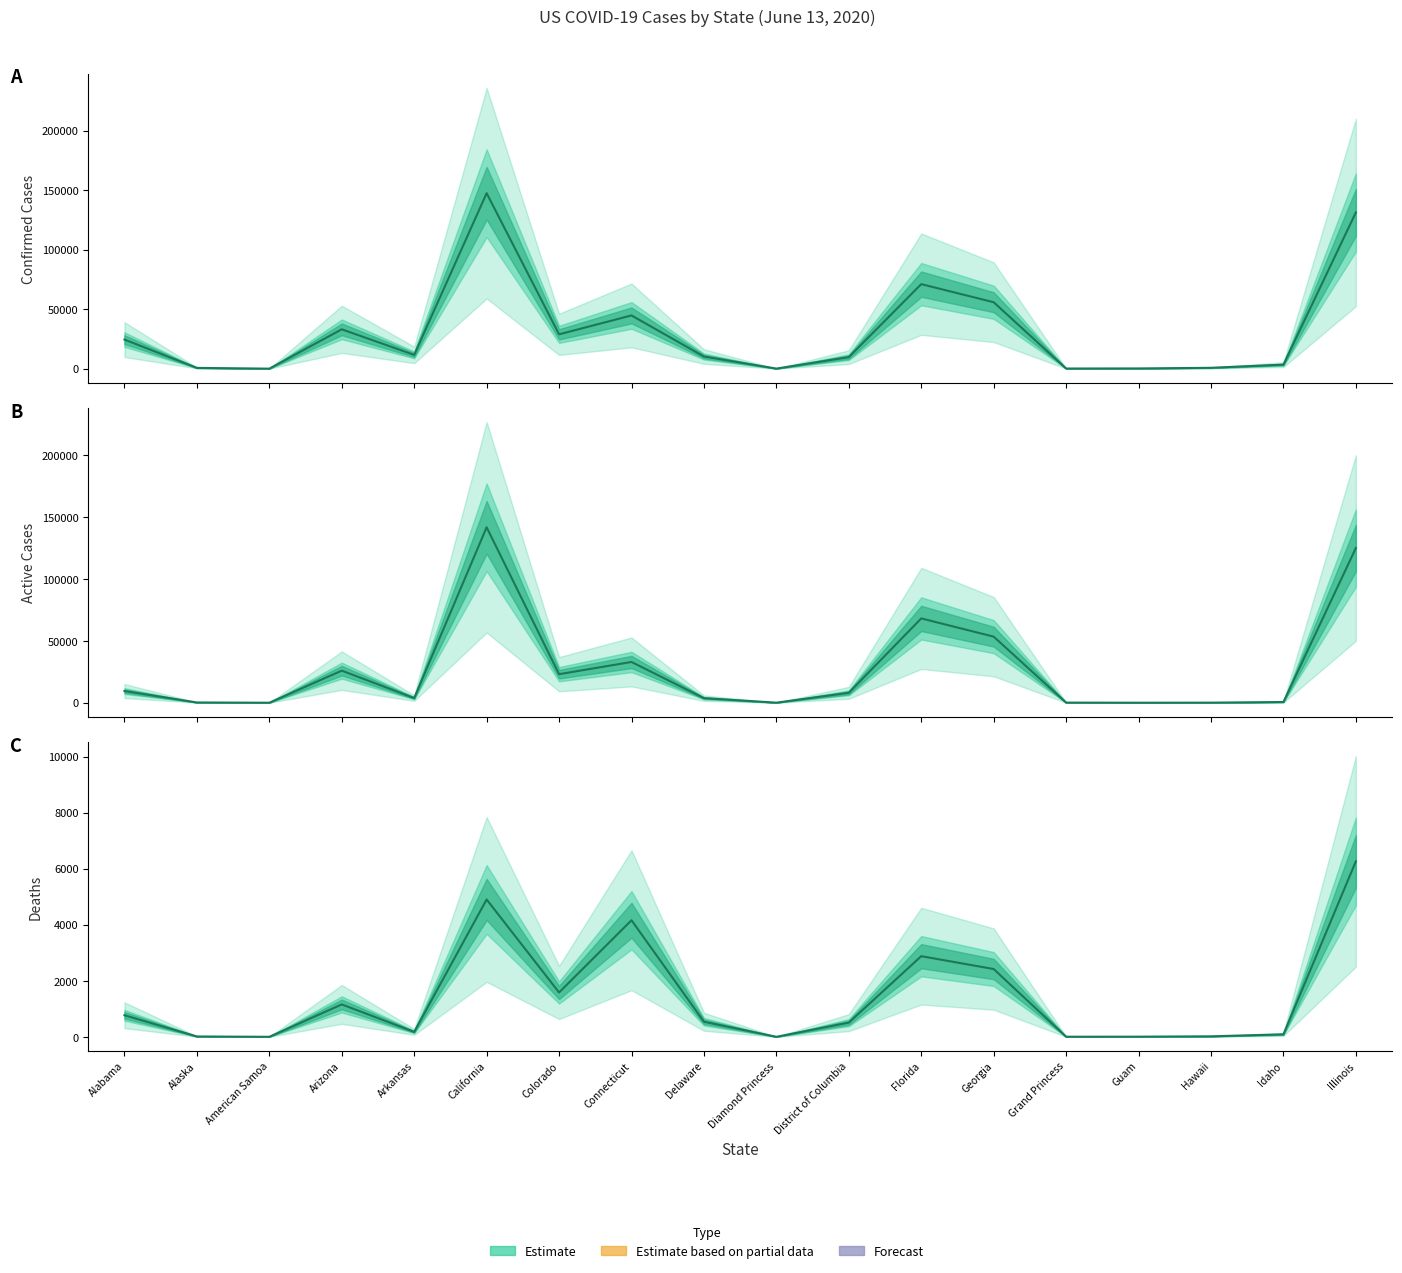

How many positive values does the Confirmed series have?

17